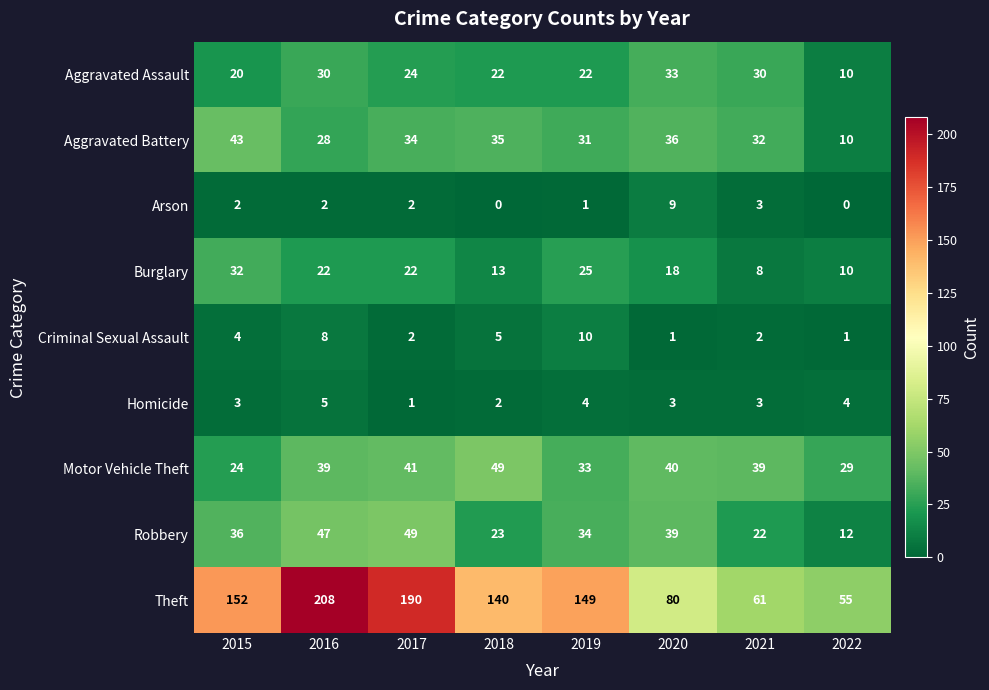

How many data points does each series have?

8